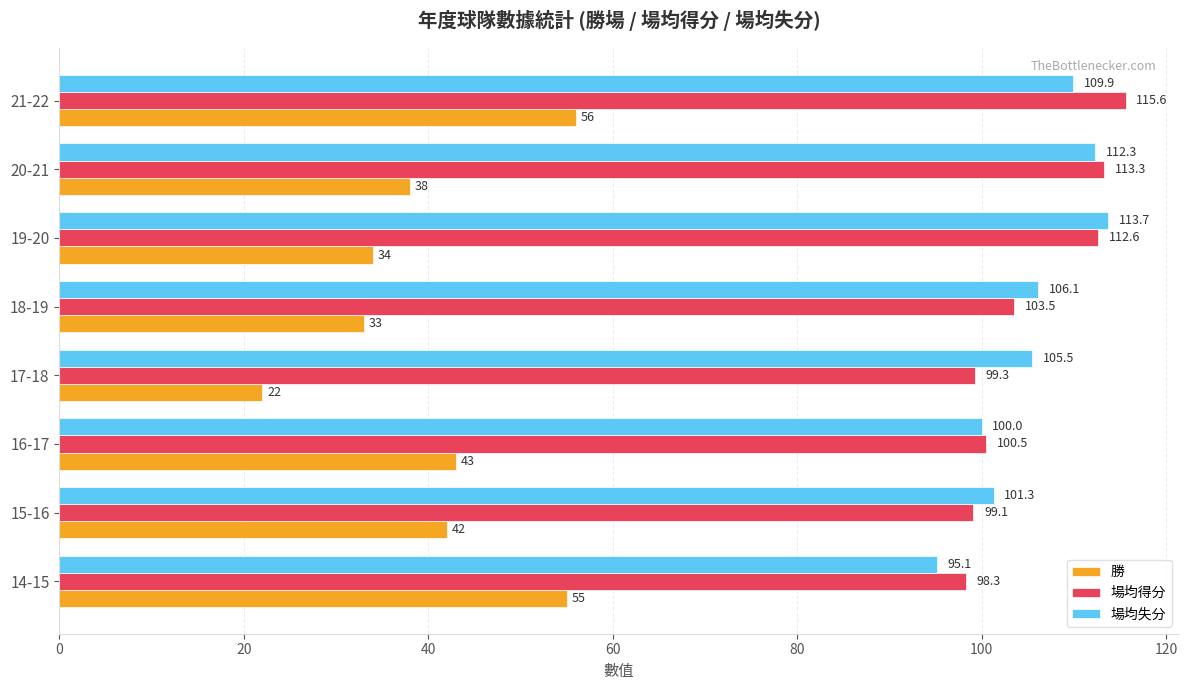

Is it true that 場均得分 equals 99.3 at 17-18?

True